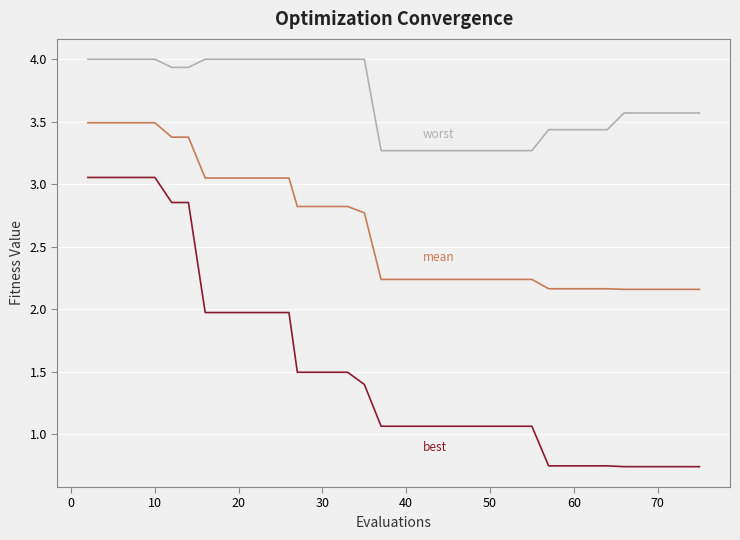

What is the maximum value shown in the chart?

4.0